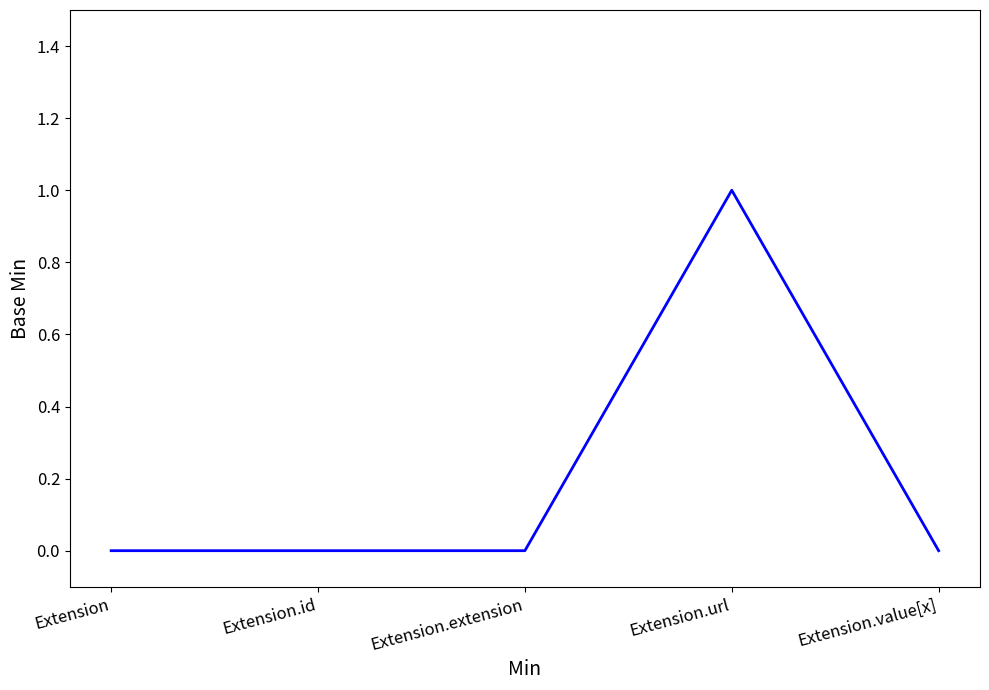

Reading left to right, extract all data points from this chart.

Extension=0	Extension.id=0	Extension.extension=0	Extension.url=1	Extension.value[x]=0